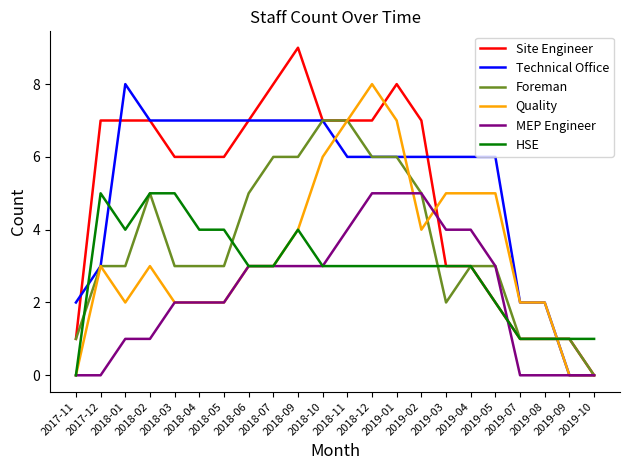

Which series has the widest spread of values?

Site Engineer